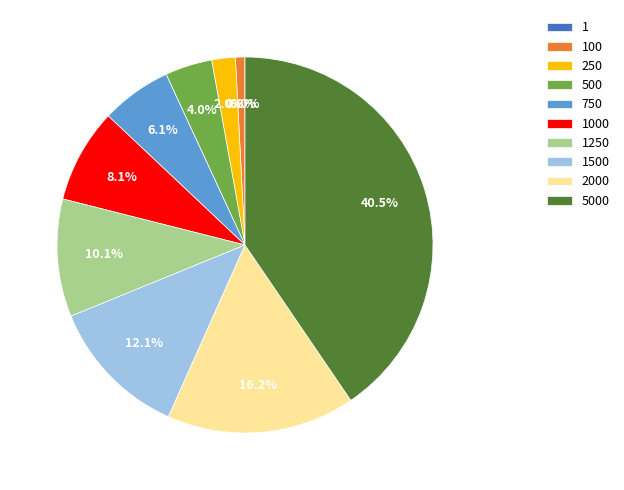

Is the sum of 2000 and 500 greater than half?

No